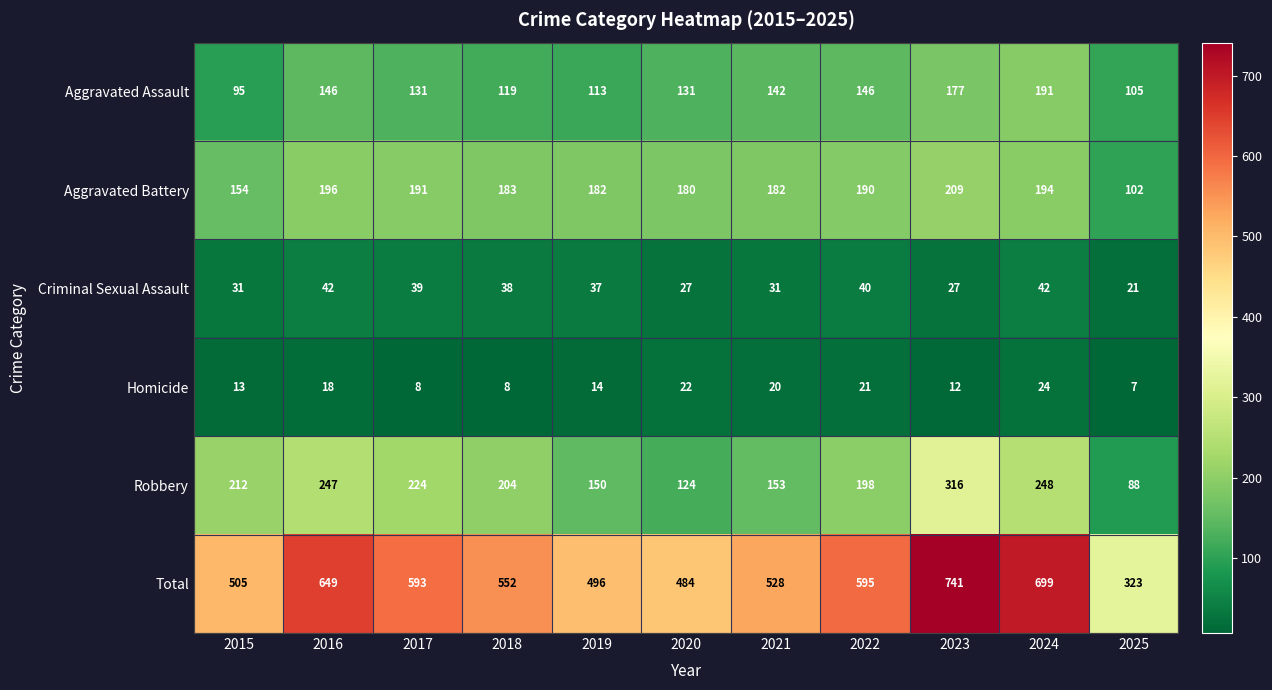

What value does the Total series have at 2017, to the nearest 5?

595